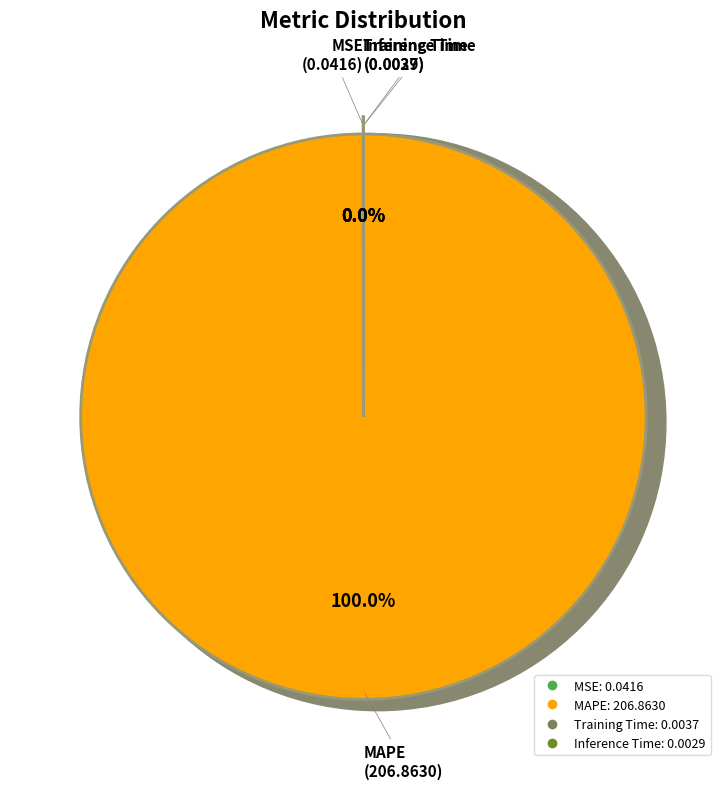

How many slices are in this pie chart?

4